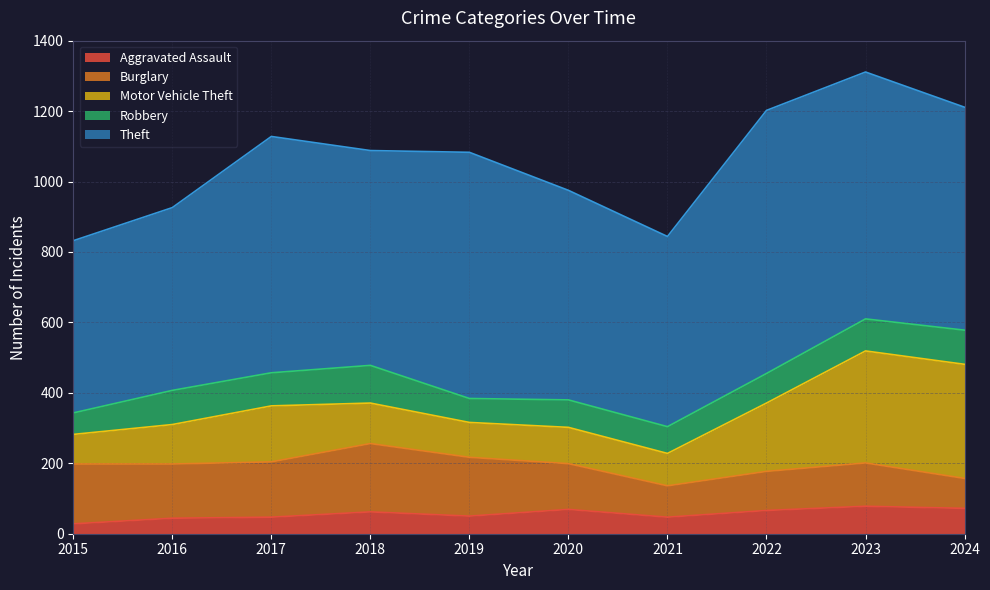

What is the sum of the Motor Vehicle Theft values at 2021 and 2015?

176